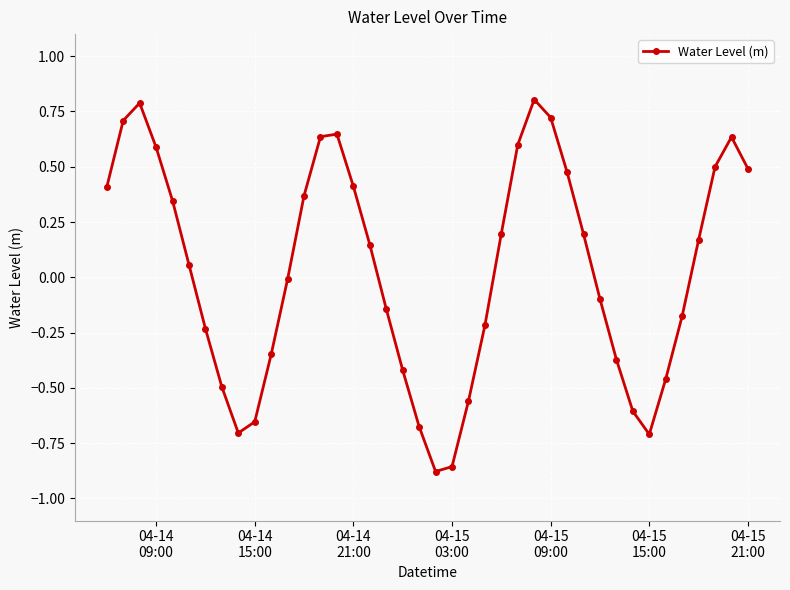

What is the maximum value shown in the chart?

0.8